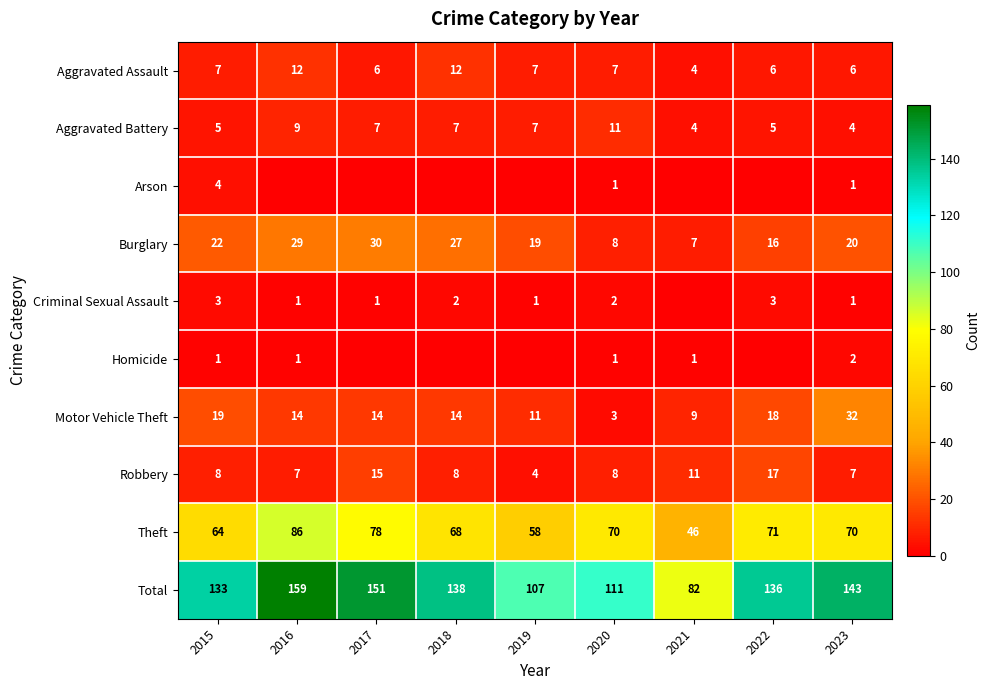

At which category does the chart reach its peak across all series?

2016